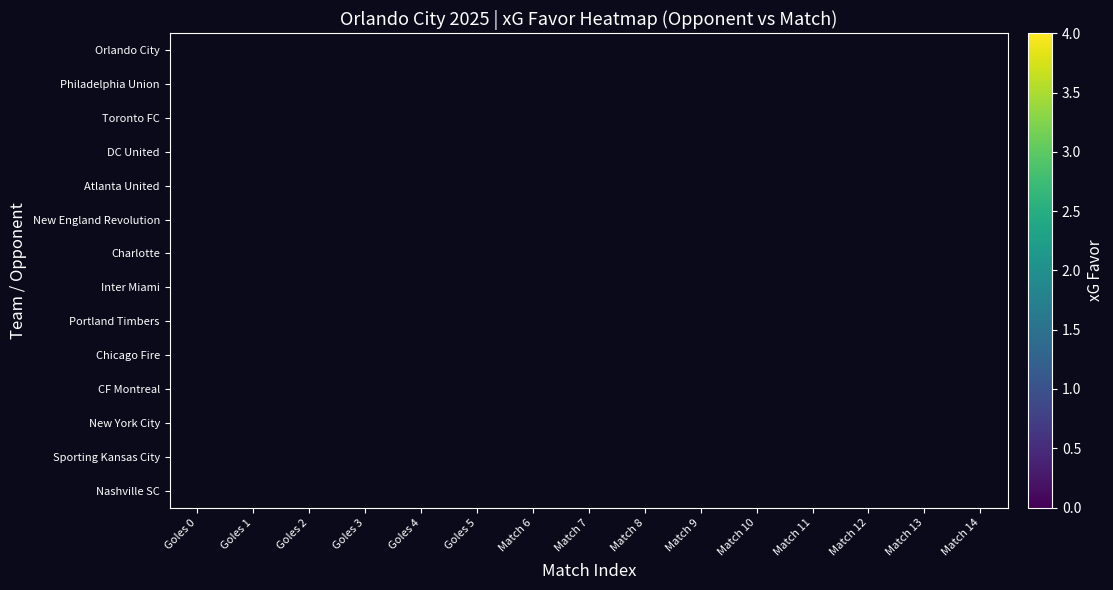

The Orlando City series shows 1.1 at Match 9. True or false?

False